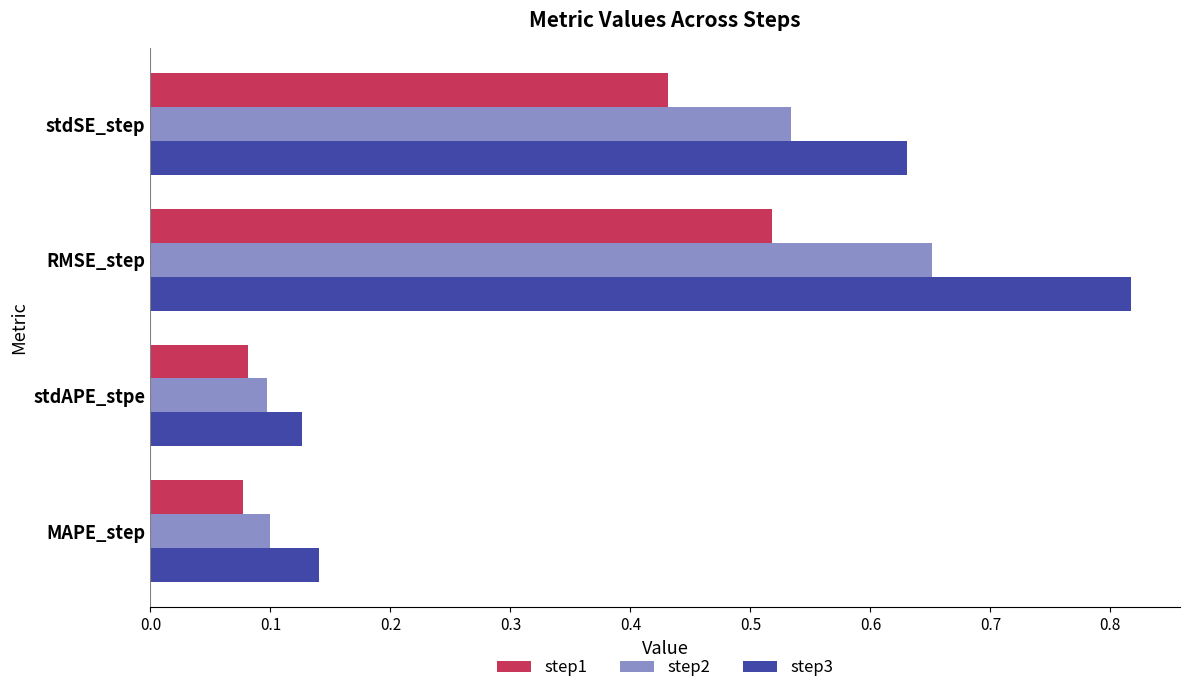

The value of step1 at stdAPE_stpe is 0.1. True or false?

True